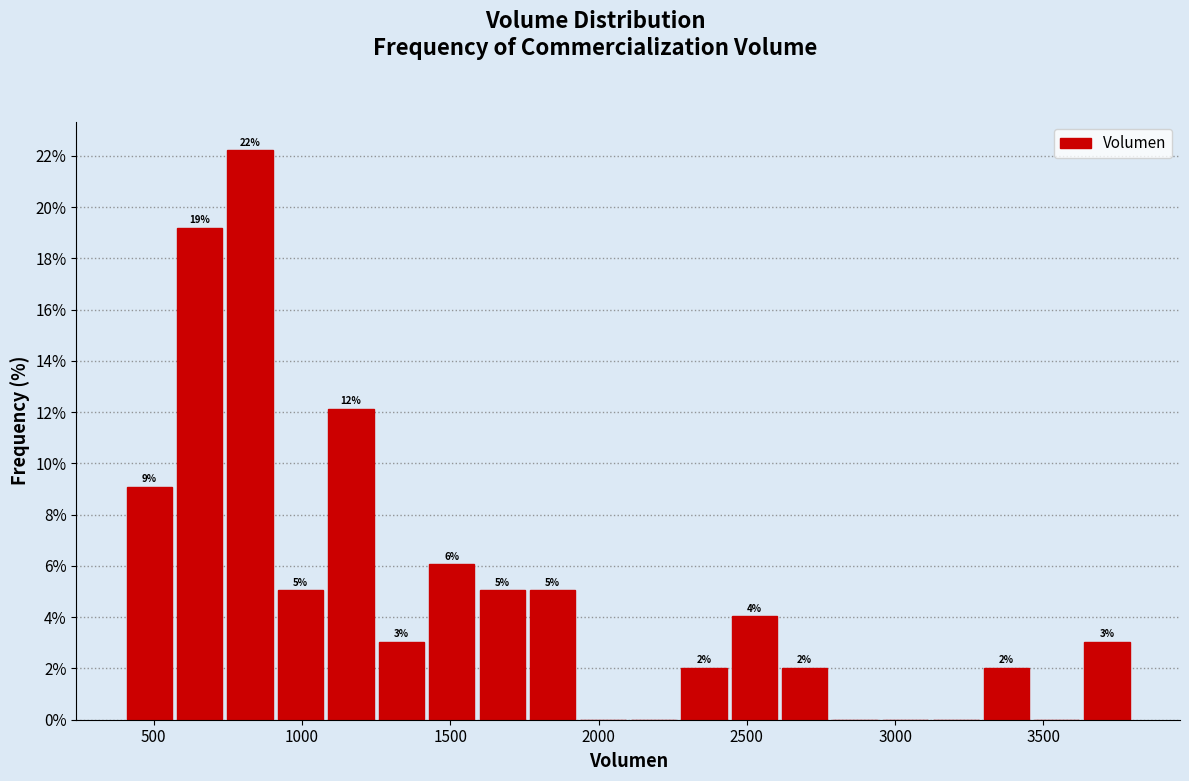

Read against the x-axis, roughly where is the centre of the tallest bar?

850